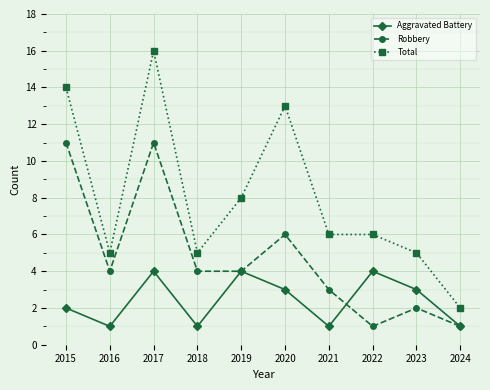

What are all the series names shown in the legend?

Aggravated Battery, Robbery, Total